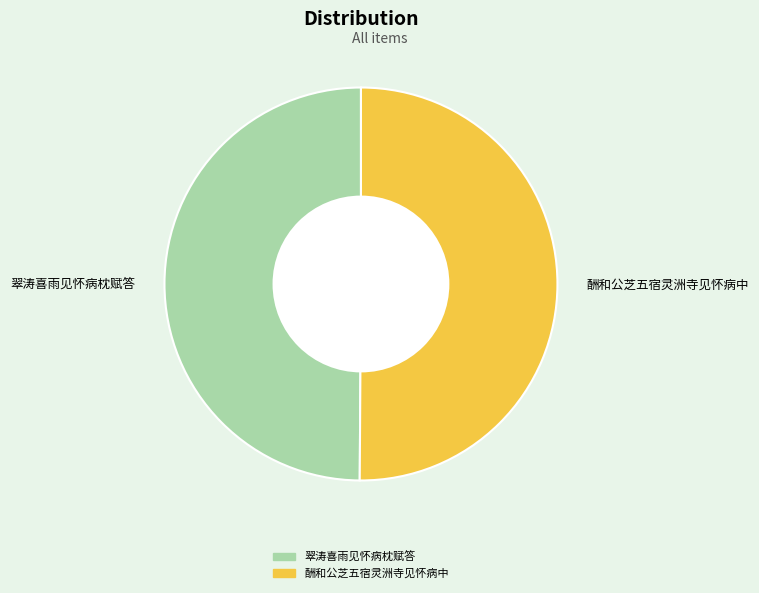

Is the sum of 翠涛喜雨见怀病枕赋答 and 酬和公芝五宿灵洲寺见怀病中 greater than half?

Yes